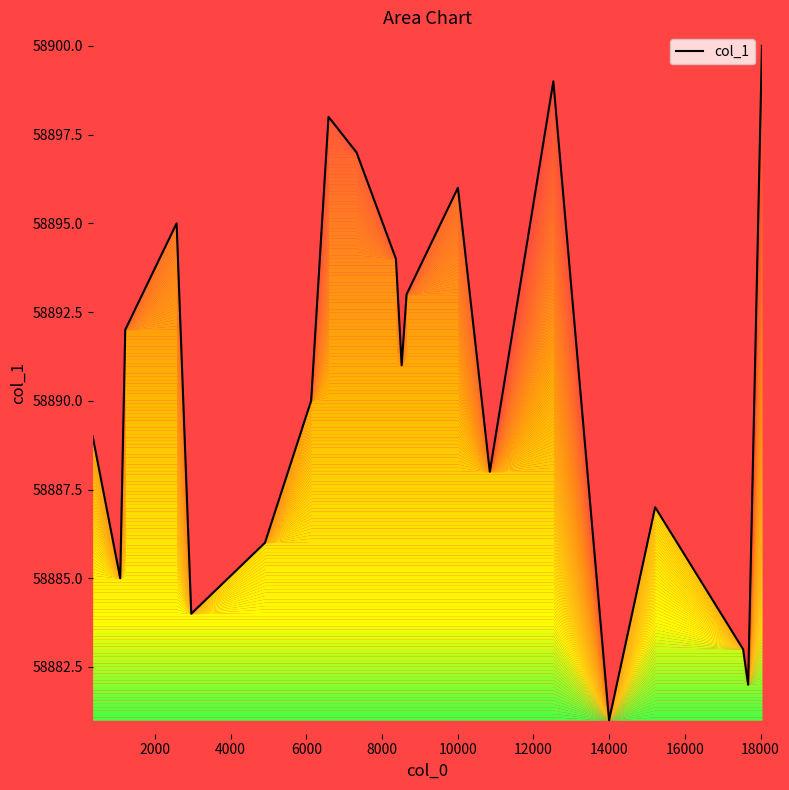

What is the greatest value displayed?

58900